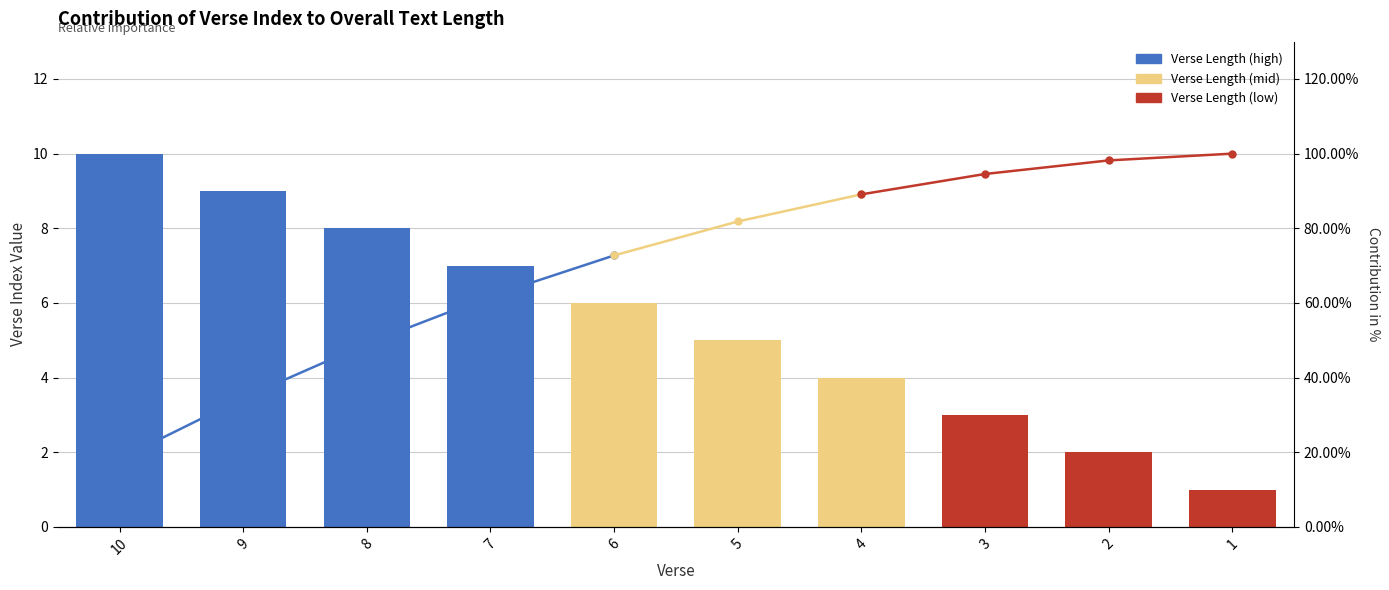

Are the bars horizontal?

No